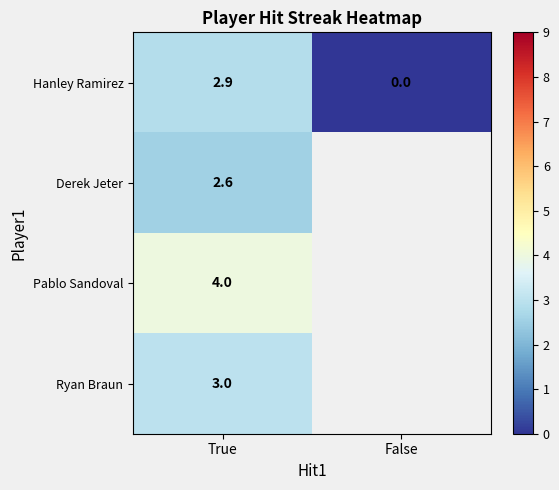

Is the value of Ryan Braun at True greater than the value of Hanley Ramirez at True?

Yes